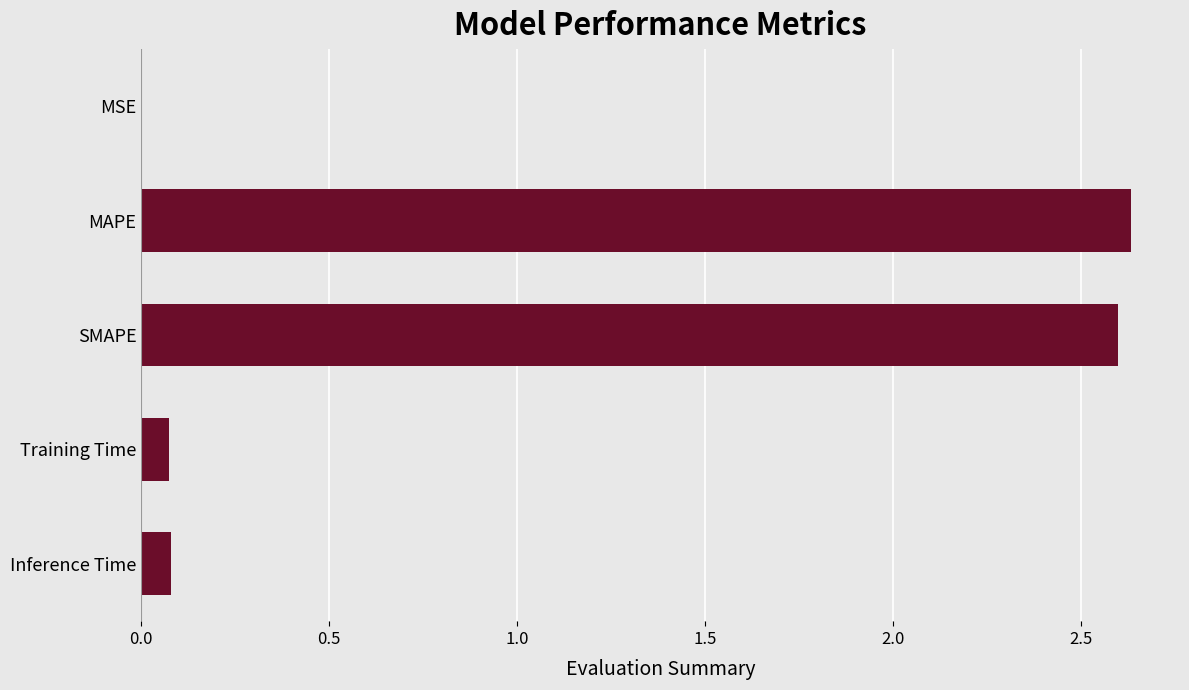

How many distinct data groups are displayed?

1